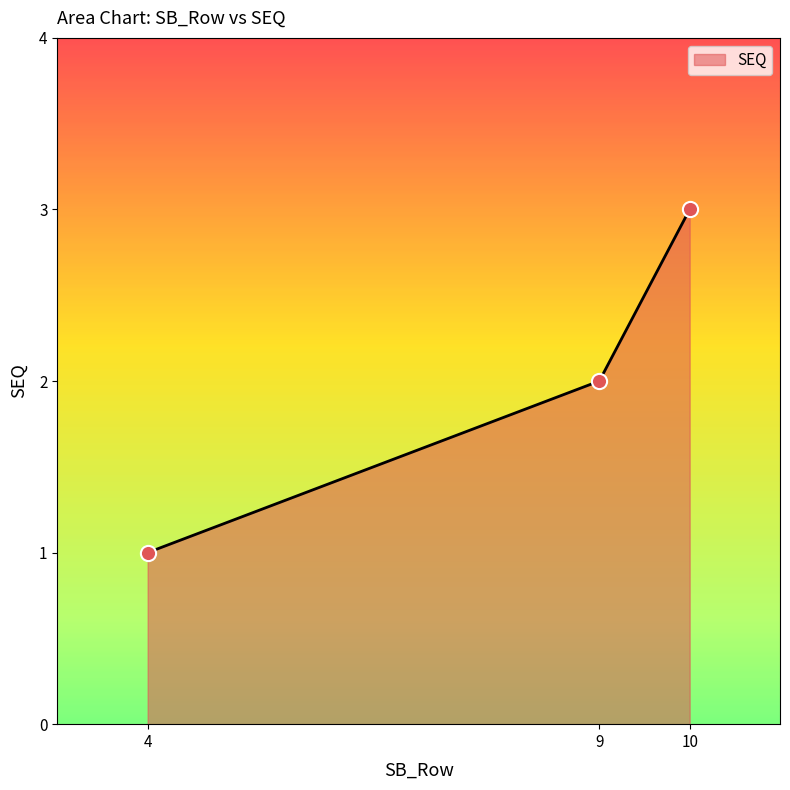

Which has a higher value, 4 or 10?

10